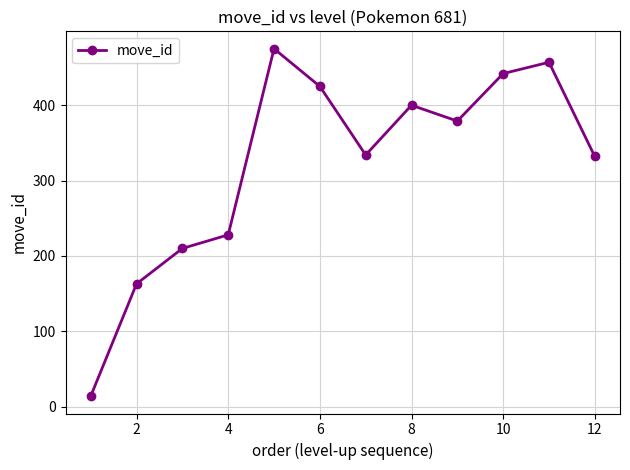

What is the smallest value displayed?

14